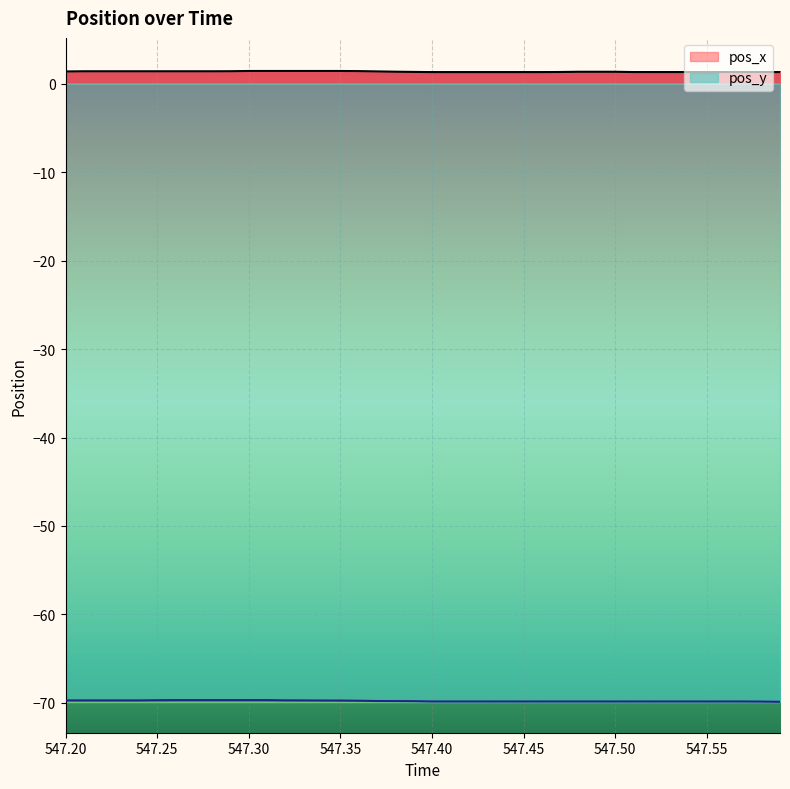

What position from the right is 547.58?

2